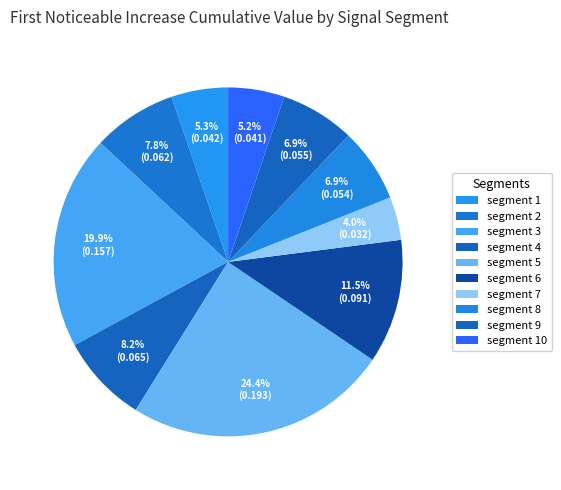

Is the sum of segment 9 and segment 5 greater than half?

No